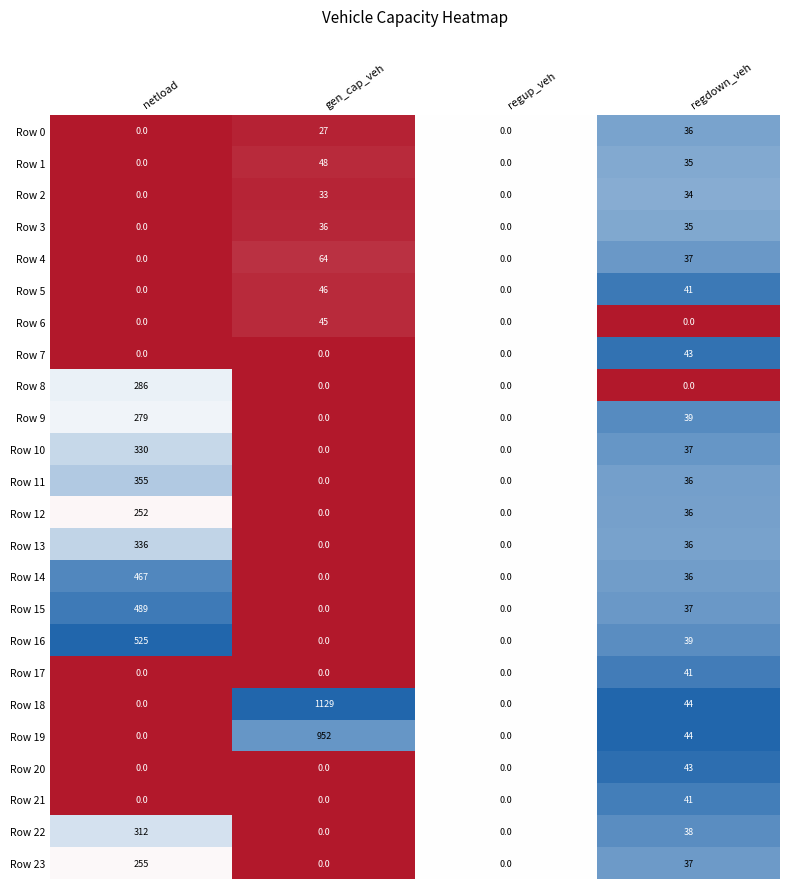

What value does the Row 3 series have at gen_cap_veh, to the nearest 10?

40